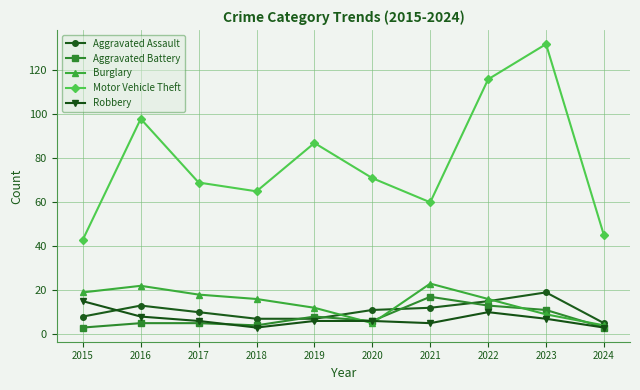

Between which two adjacent categories do Aggravated Assault and Burglary first intersect?

2019 and 2020